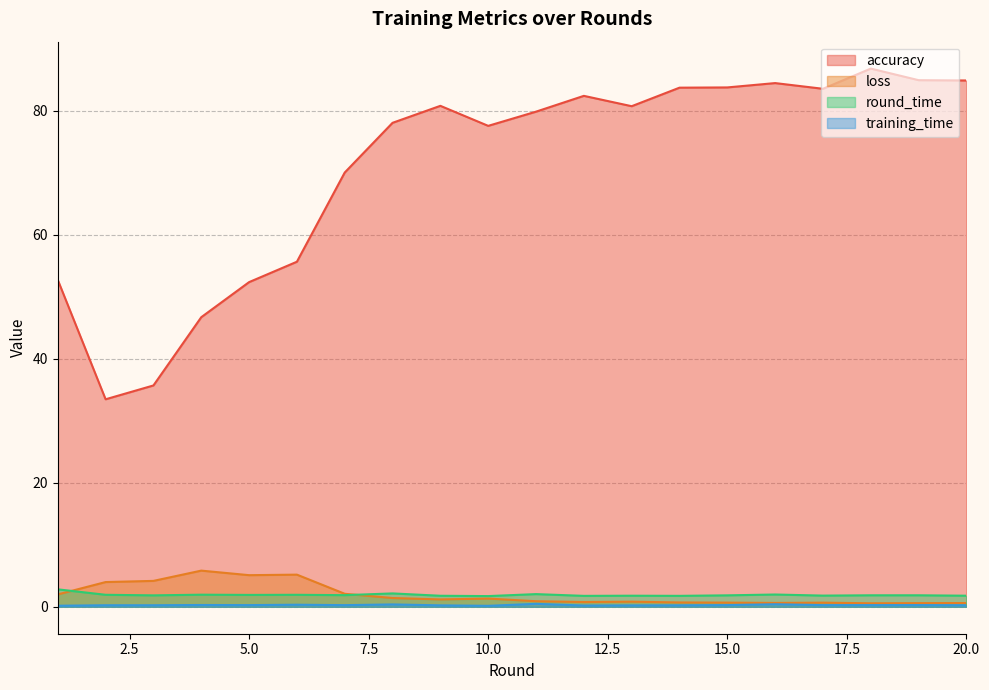

At which label does accuracy reach its peak?

18